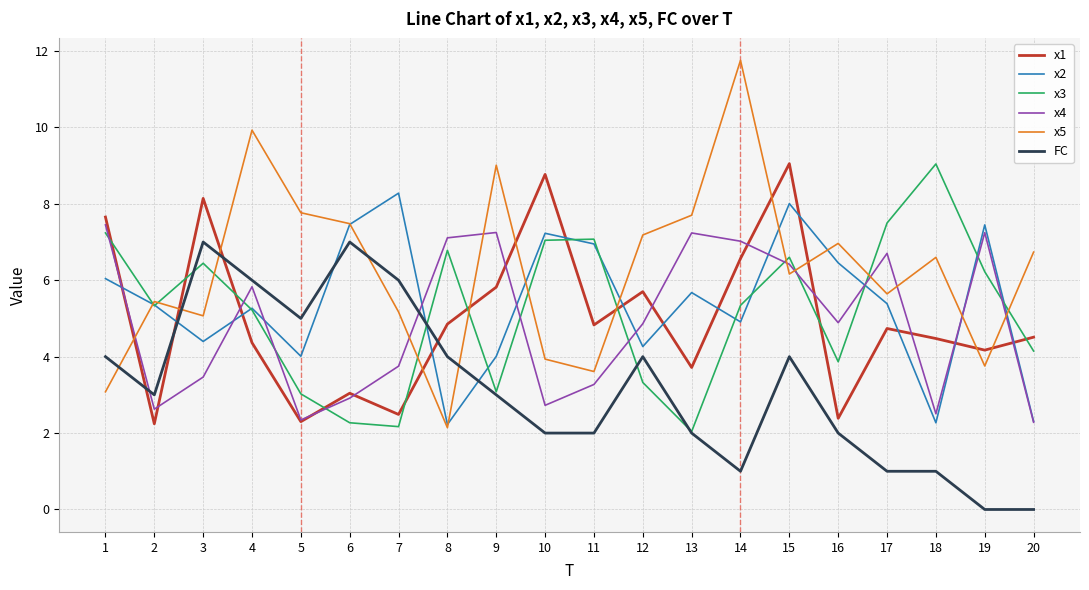

How many lines are shown in the chart?

6